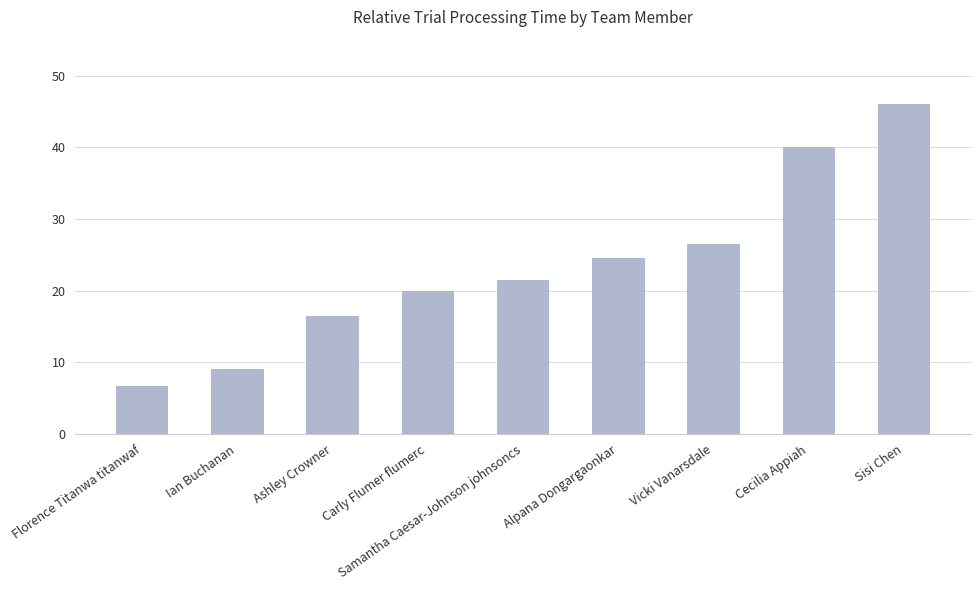

Are the bars grouped side by side (vs. stacked)?

No